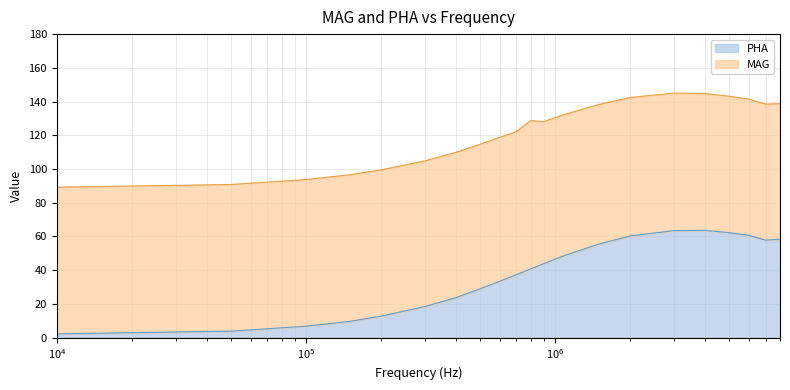

The value at 1500000 is 15.1. True or false?

False